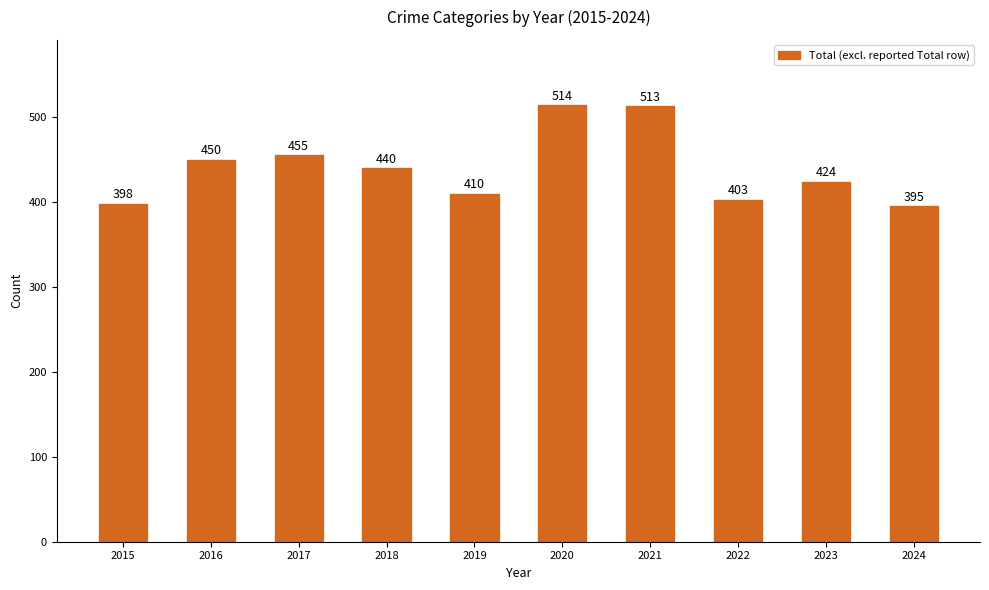

Reading left to right, extract all data points from this chart.

2015=398	2016=450	2017=455	2018=440	2019=410	2020=514	2021=513	2022=403	2023=424	2024=395